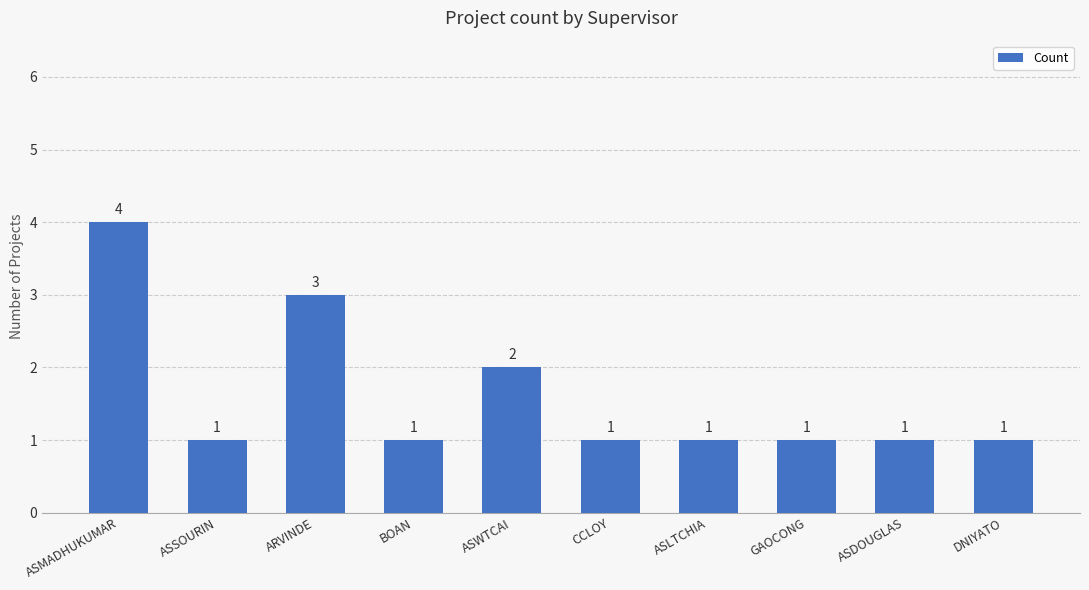

What is the change in value from ASMADHUKUMAR to ASSOURIN?

-3